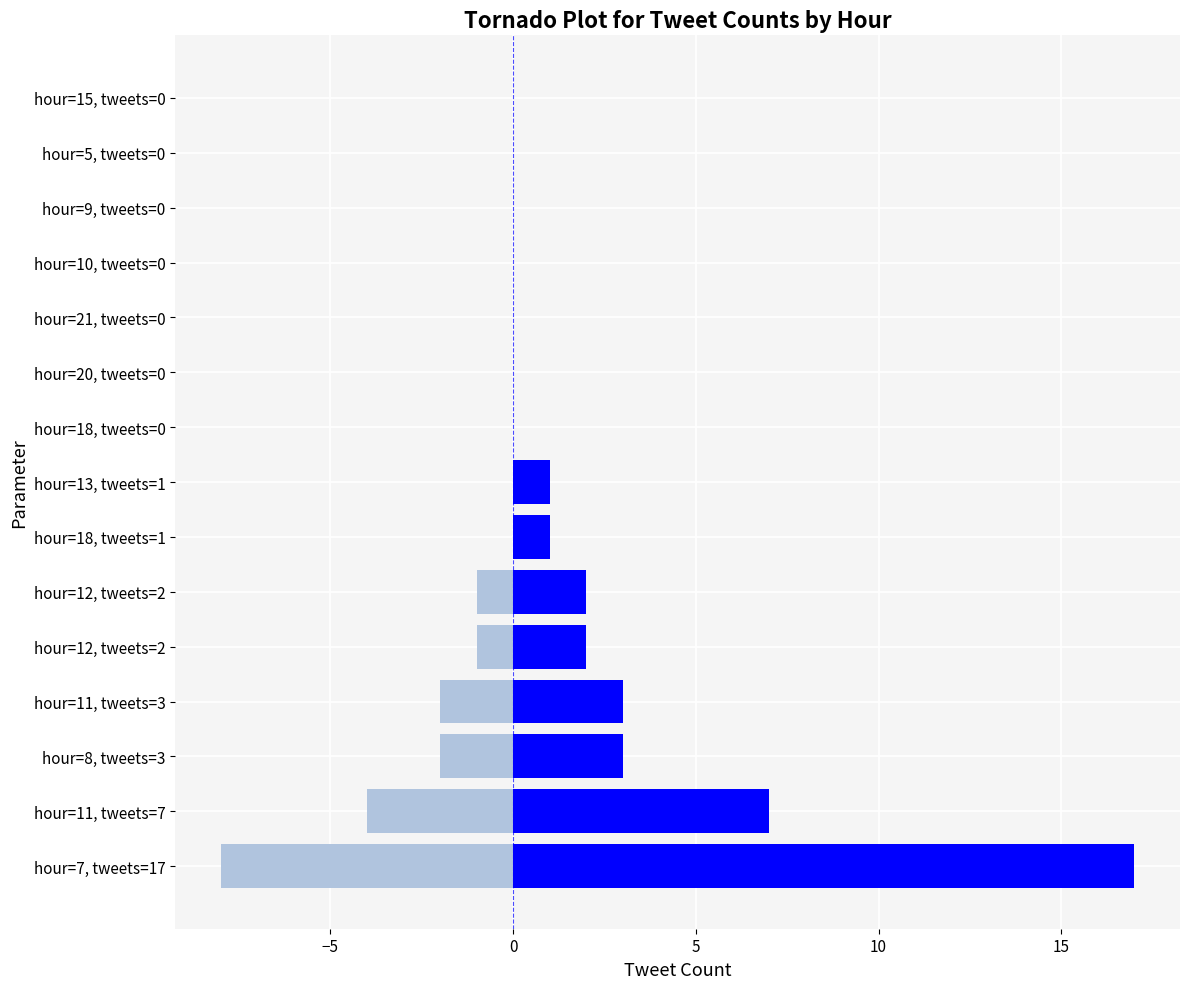

The tweets (positive) series shows -7 at hour=21, tweets=0. True or false?

False